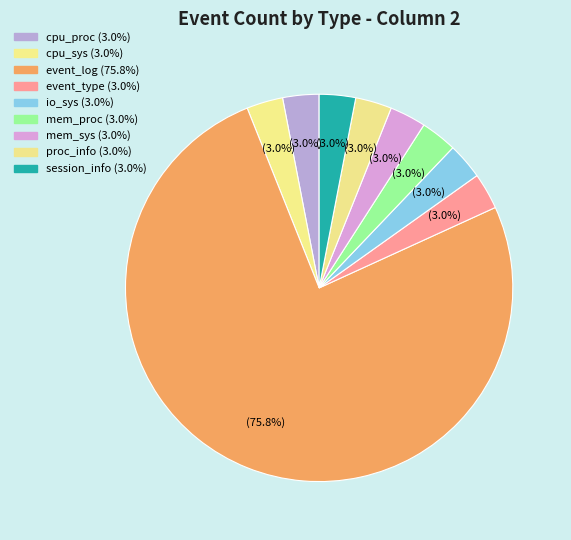

How many slices are in this pie chart?

9